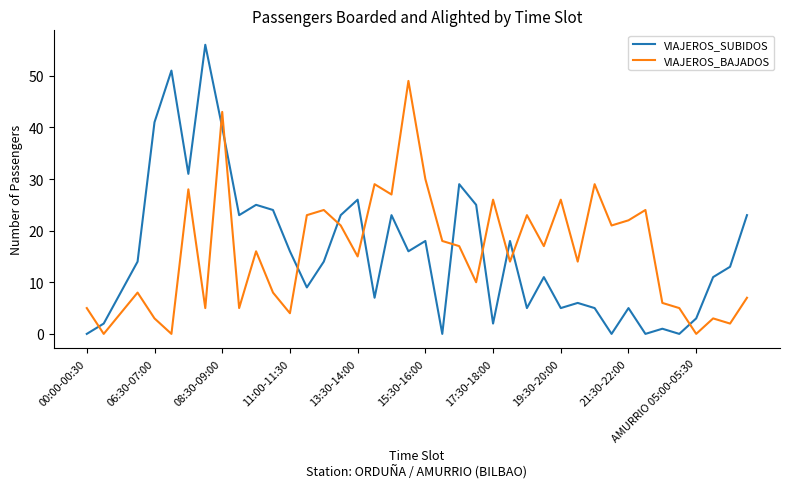

Rank the series by their maximum value, from highest to lowest.

VIAJEROS_SUBIDOS, VIAJEROS_BAJADOS